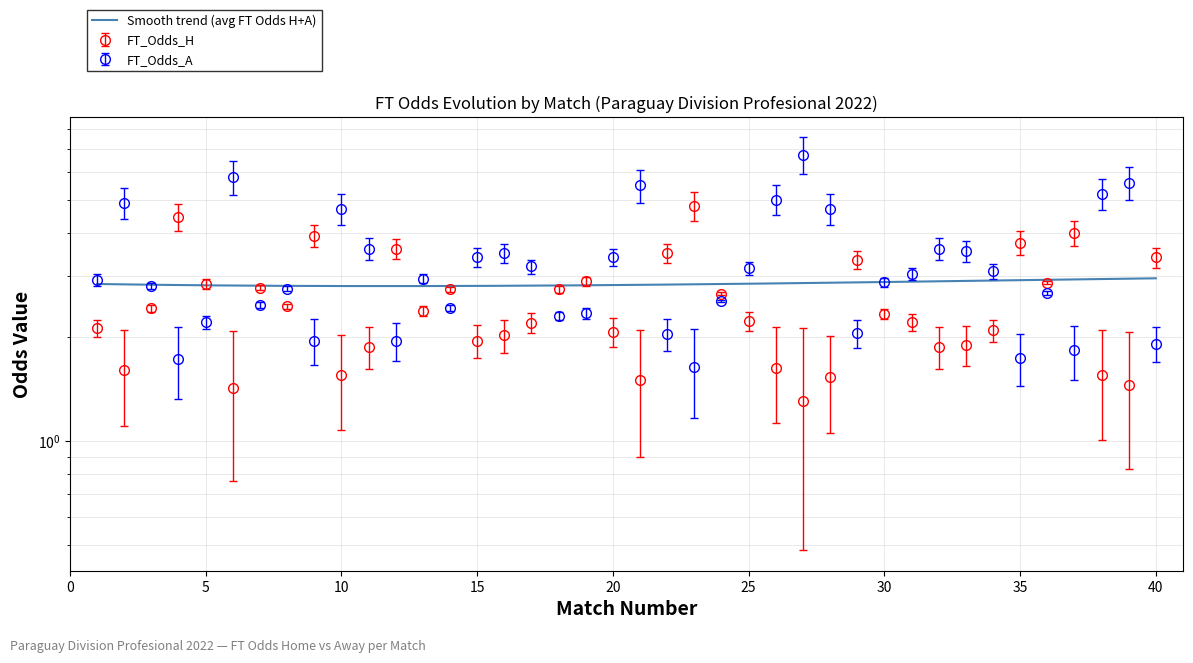

Which category has the highest value in the FT_Odds_A series?

27